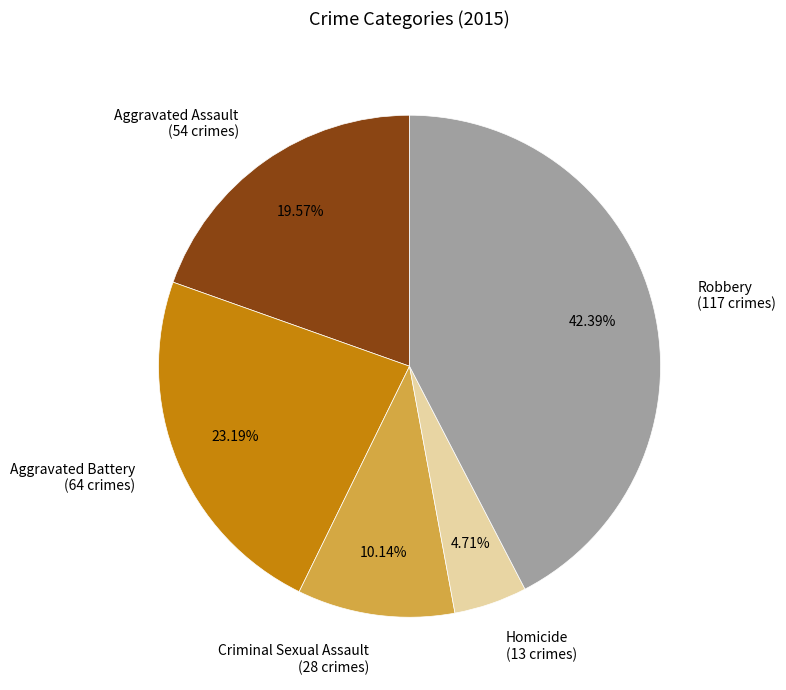

To the nearest percent, what is the combined percentage of Criminal Sexual Assault and Robbery?

53%